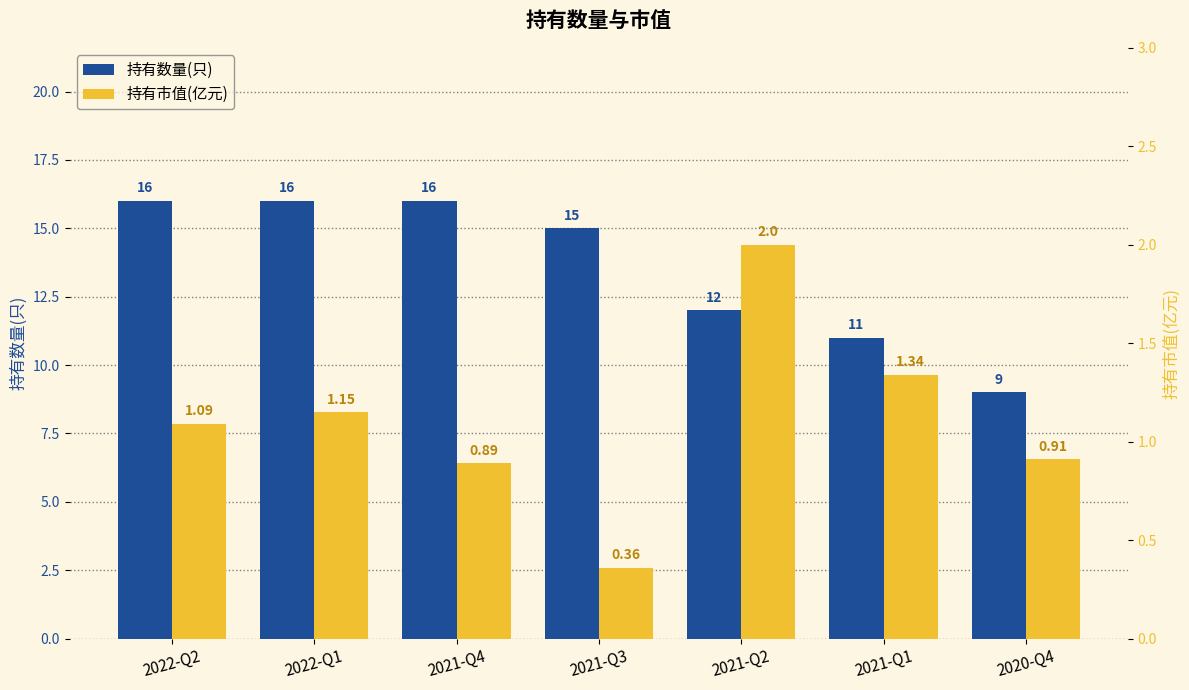

What position from the right is 2021-Q3?

4